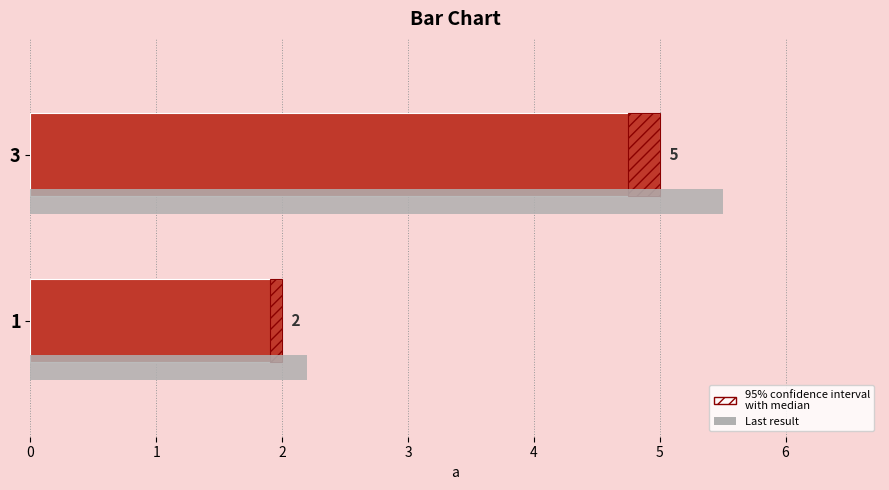

At 3, list the series in order from largest to smallest.

Last result, one